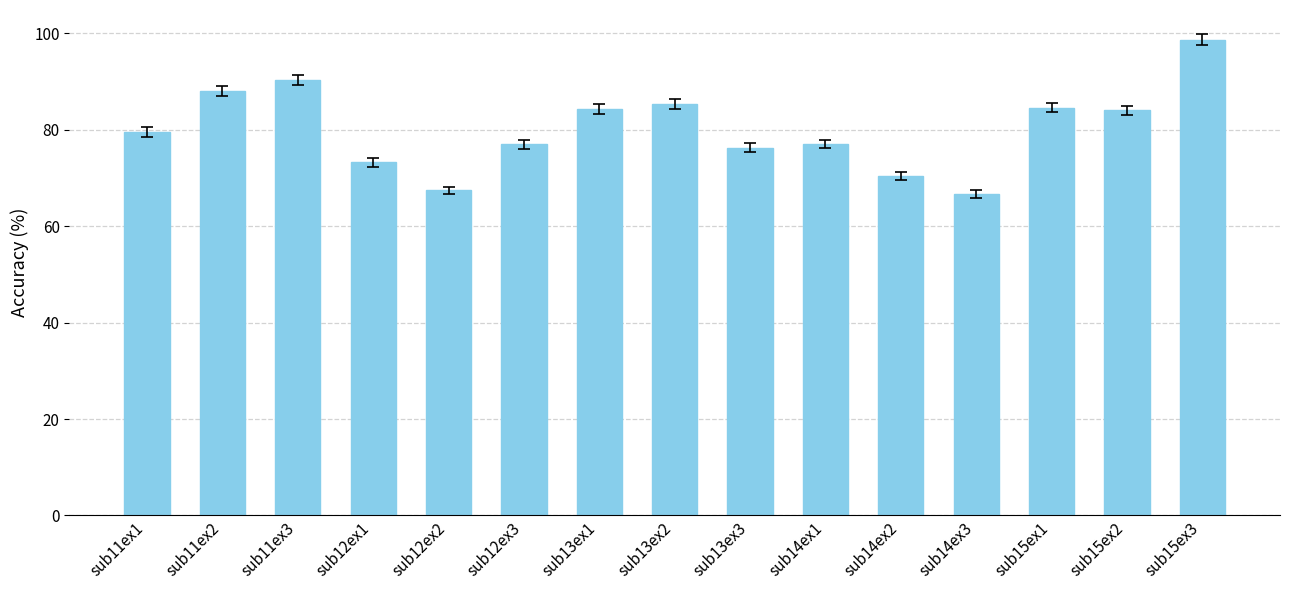

What is the label of the 9th bar from the right?

sub13ex1